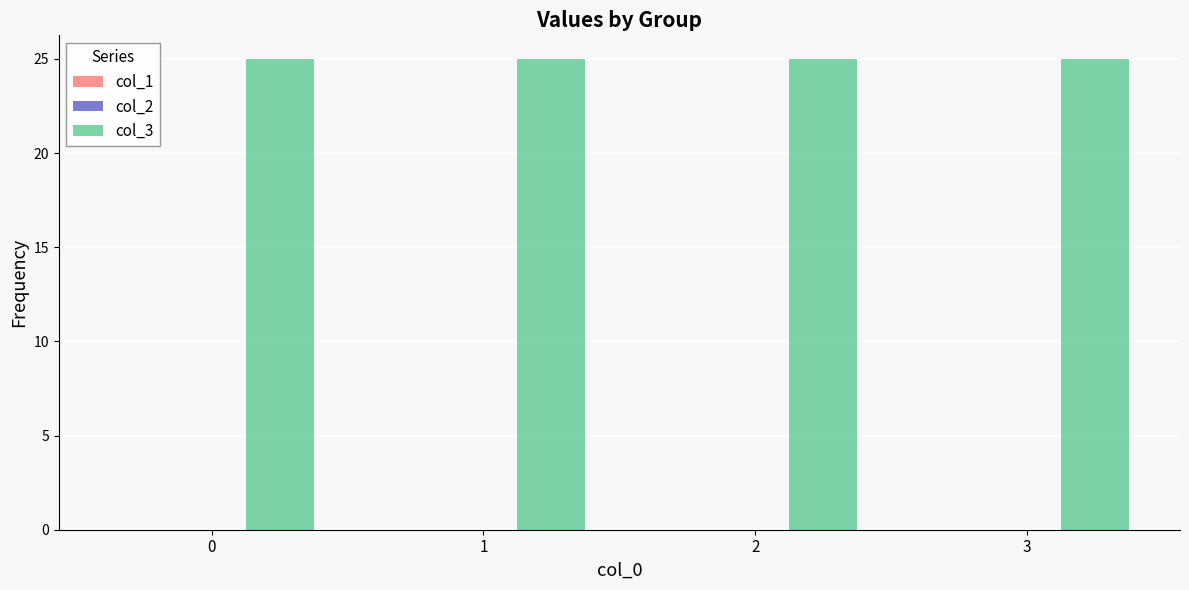

Does the chart contain stacked bars?

No